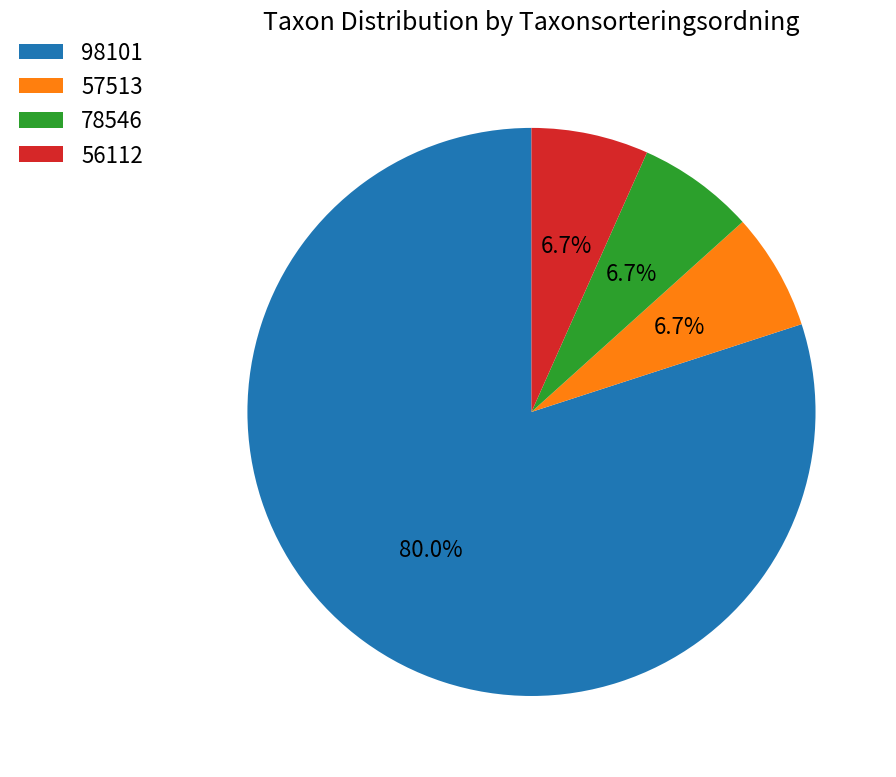

What is the largest slice in the pie chart?

98101